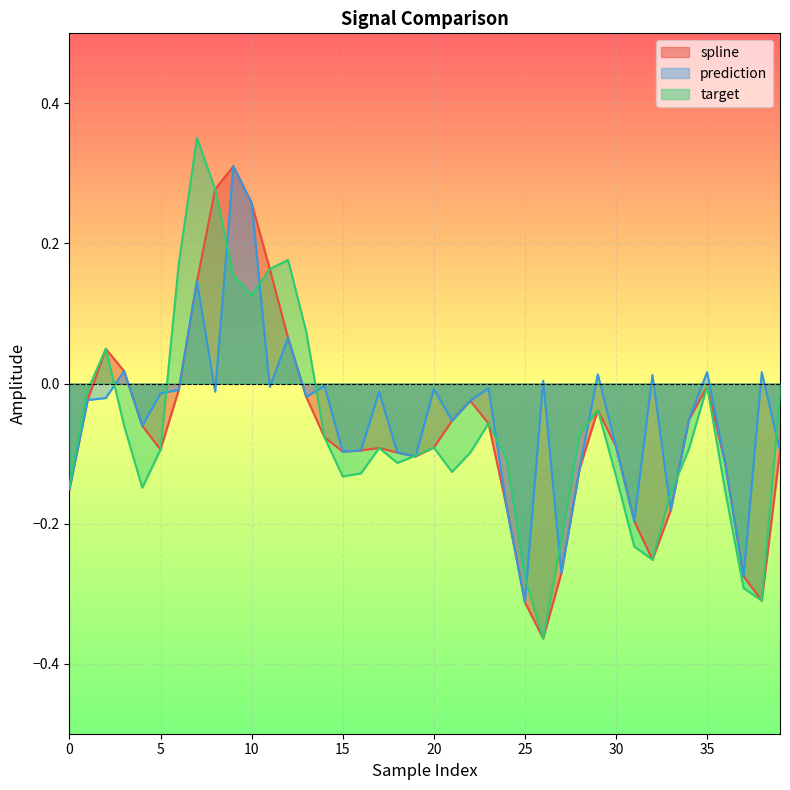

How many data points does each series have?

40